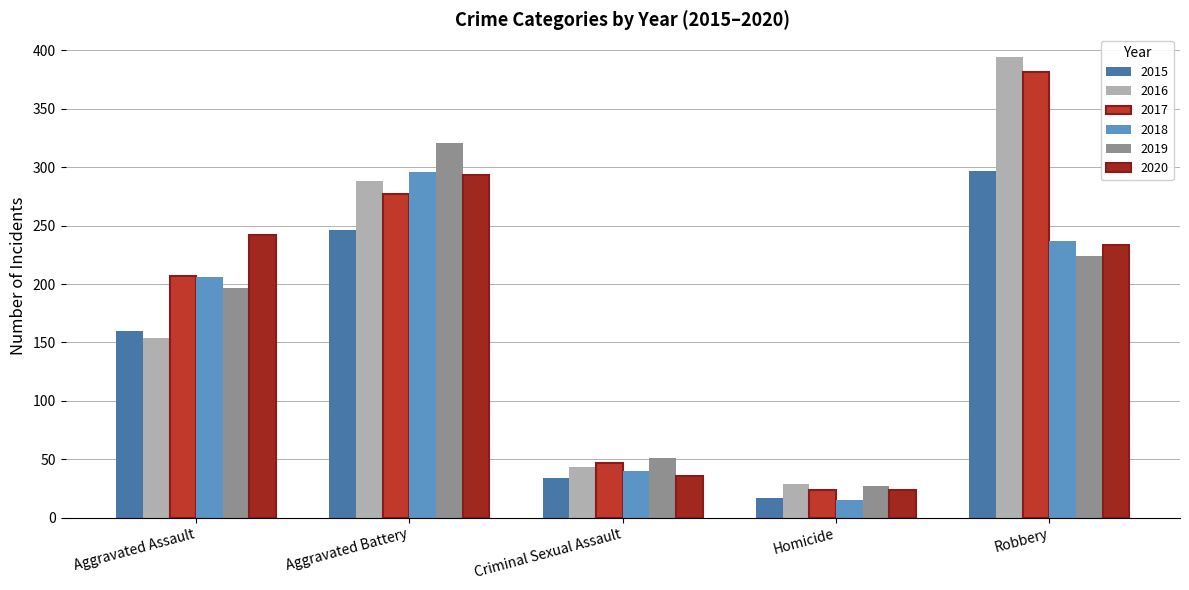

The value of 2020 at Aggravated Assault is 392. True or false?

False